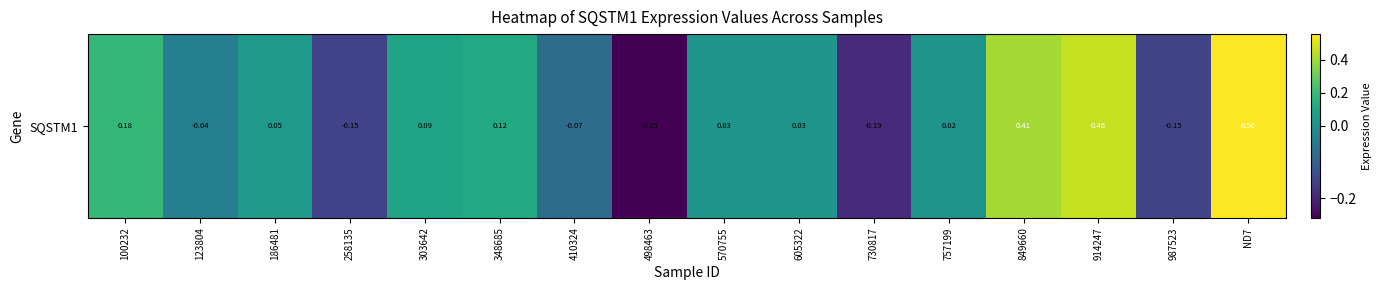

How many series are shown in this chart?

1